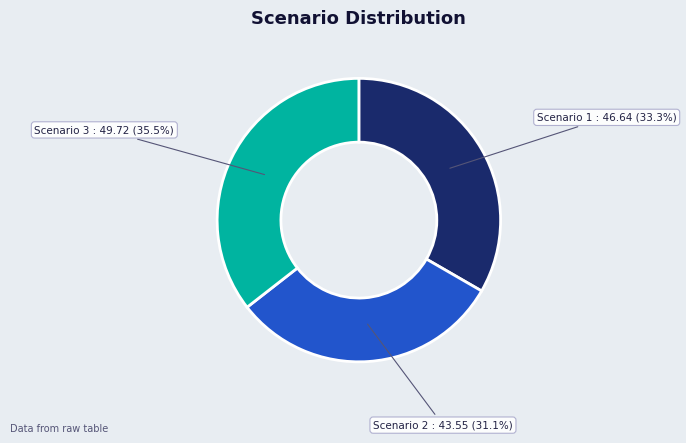

Does any single category account for the majority?

No